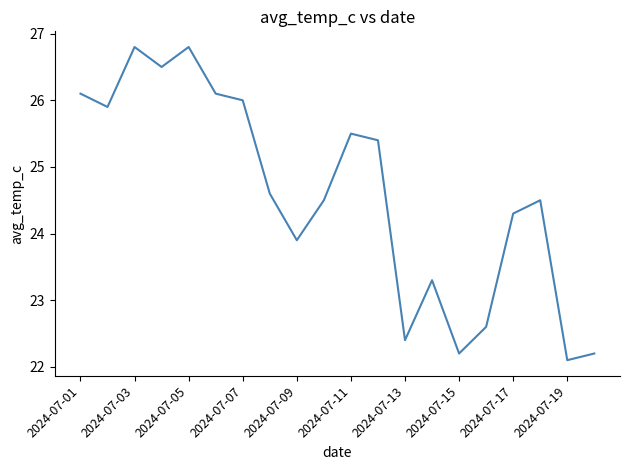

What is the minimum value shown in the chart?

22.1